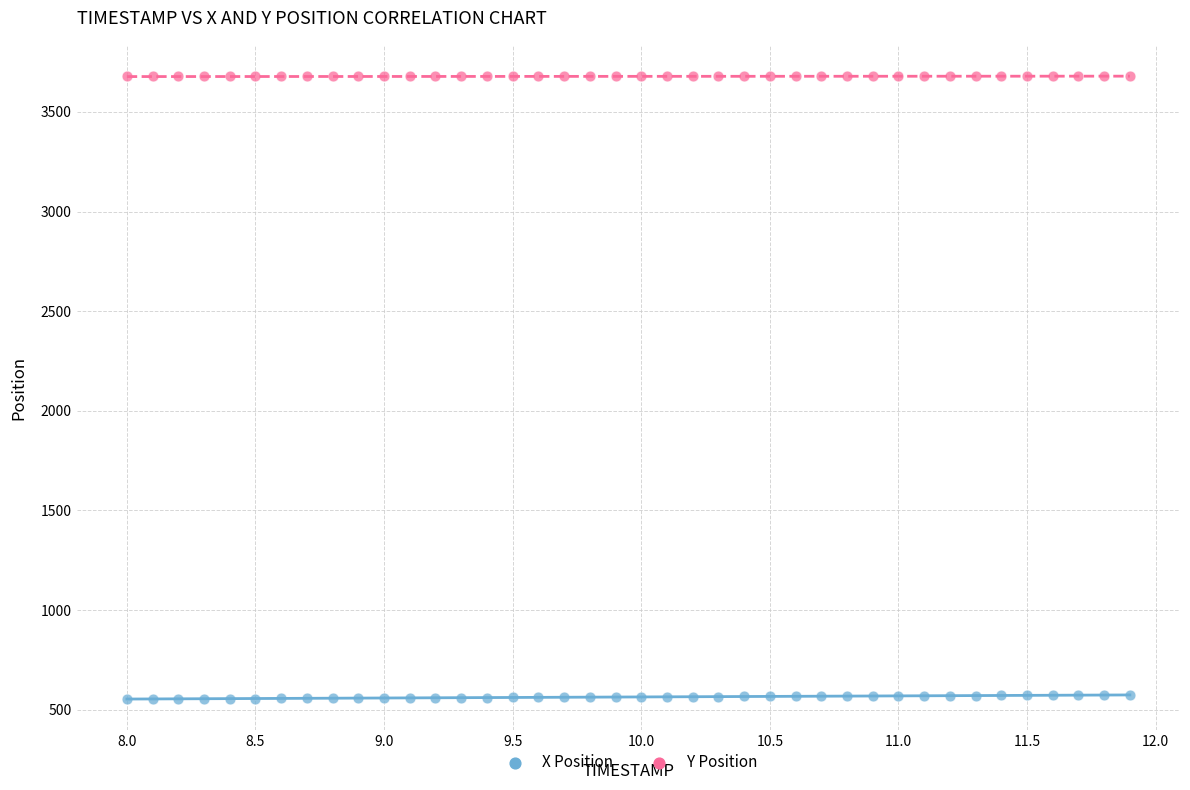

Which series reaches the maximum Y coordinate?

Y Position